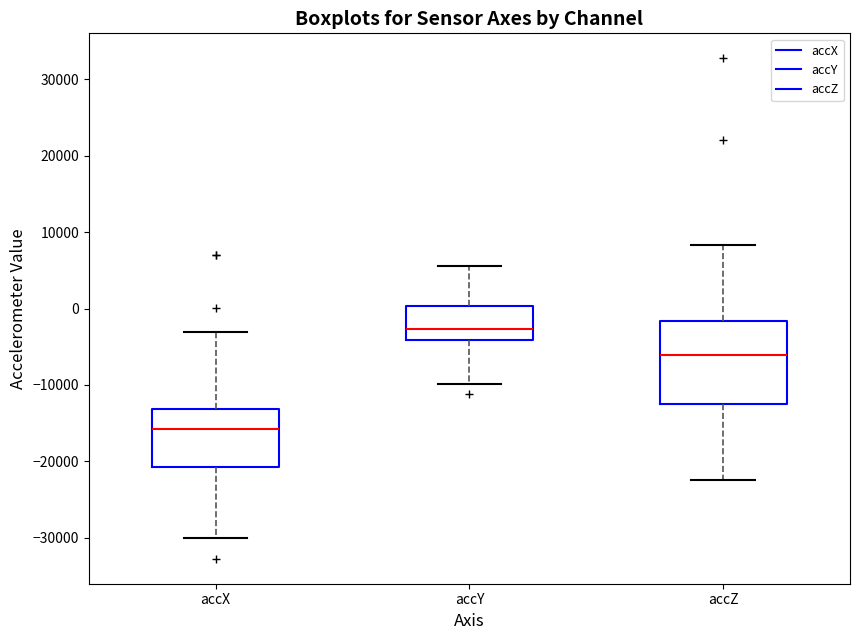

Reading left to right, transcribe this box plot: for each box, give where its median line is, the range the box spans, and where its two whiskers end, as read against the y-axis. The values are not printed on the chart, so give them approximately, as read against the axis.

accX: median -16000, box -21000 to -13000, whiskers -30000 to -3000
accY: median -3000, box -4000 to 0, whiskers -10000 to 6000
accZ: median -6000, box -13000 to -2000, whiskers -22000 to 8000